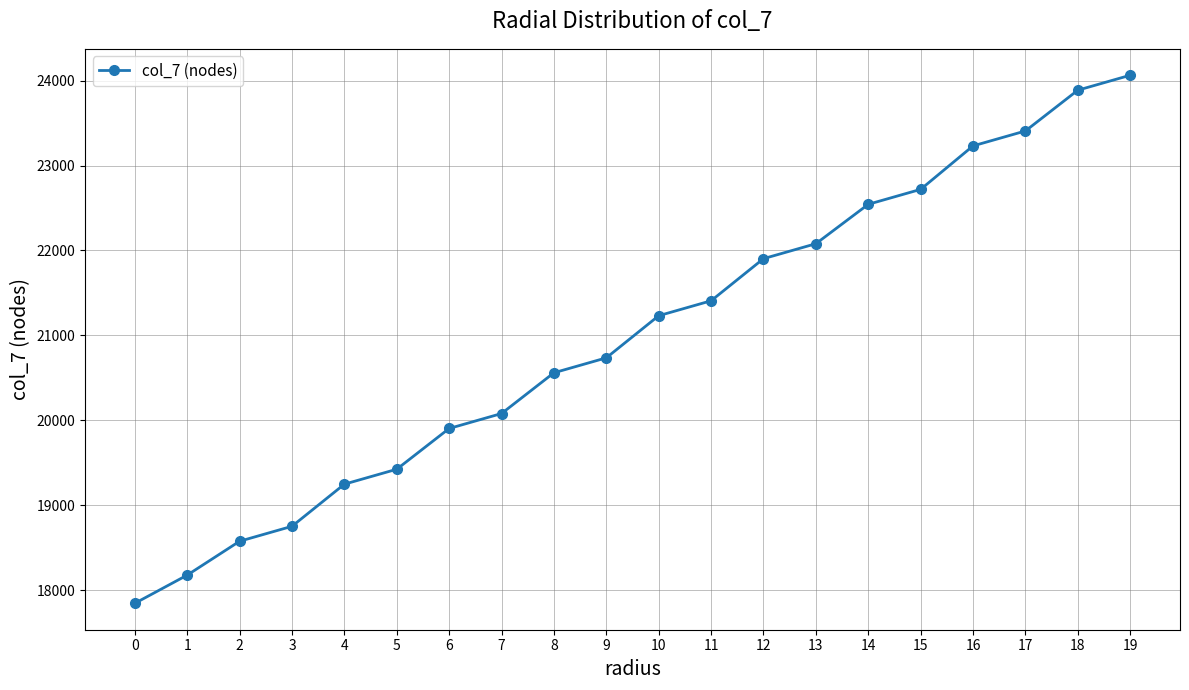

Reading left to right, list all the values displayed in this chart.

0=17844	1=18176	2=18575	3=18751	4=19247	5=19423	6=19903	7=20079	8=20559	9=20735	10=21231	11=21407	12=21903	13=22079	14=22543	15=22719	16=23231	17=23407	18=23887	19=24063